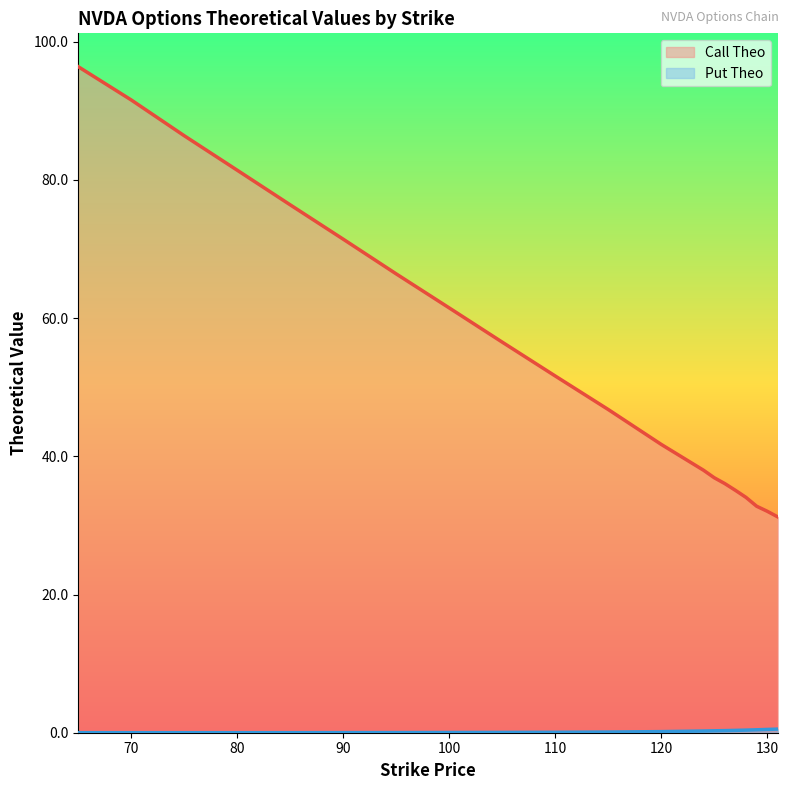

Is the value of put_theo at 126 greater than the value of call_theo at 130?

No